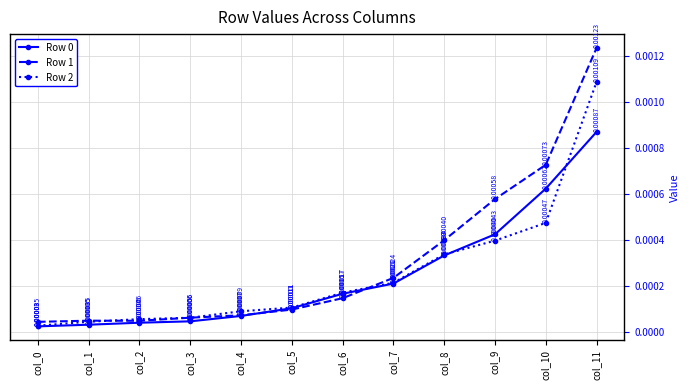

Which series changed the most between col_2 and col_11?

Row 1